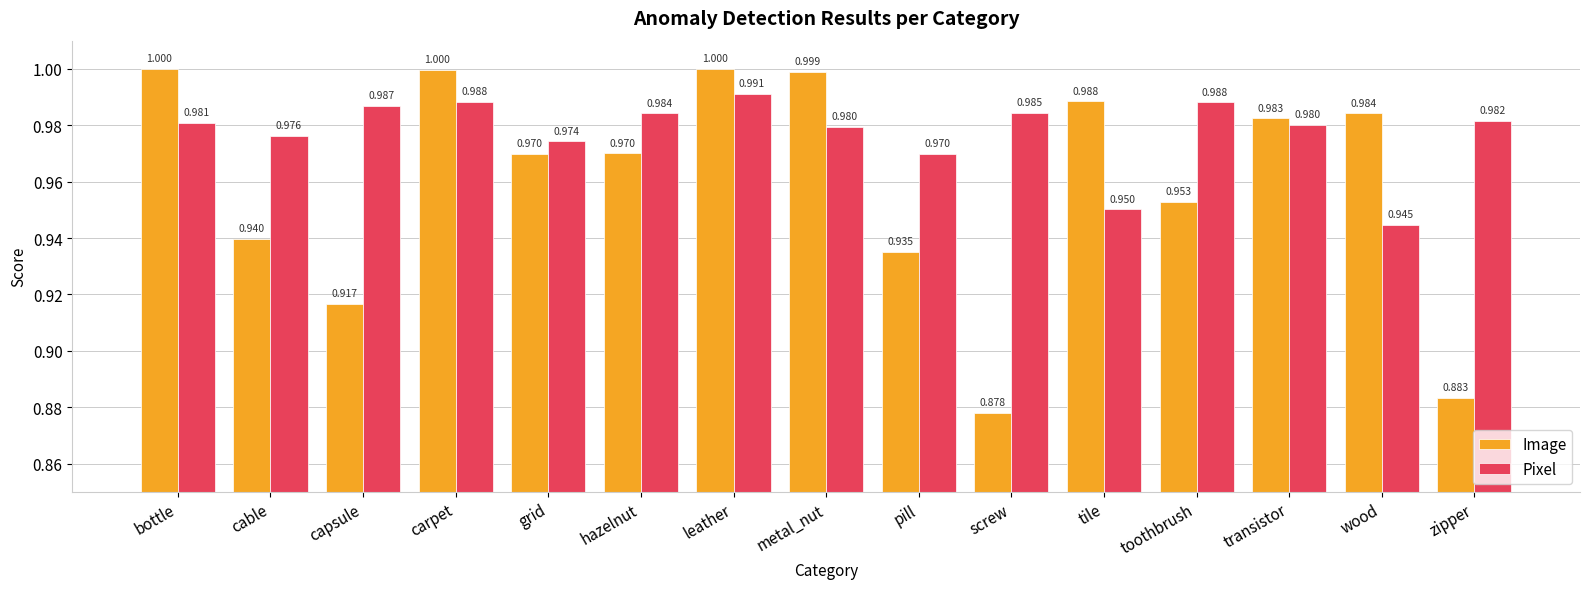

At which label is Image closest to 0?

screw